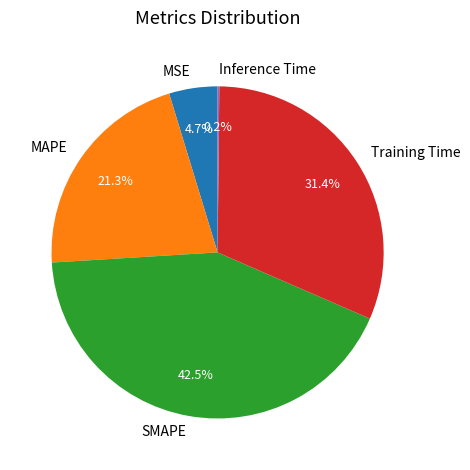

To the nearest percent, what percentage of the pie is MAPE?

21%